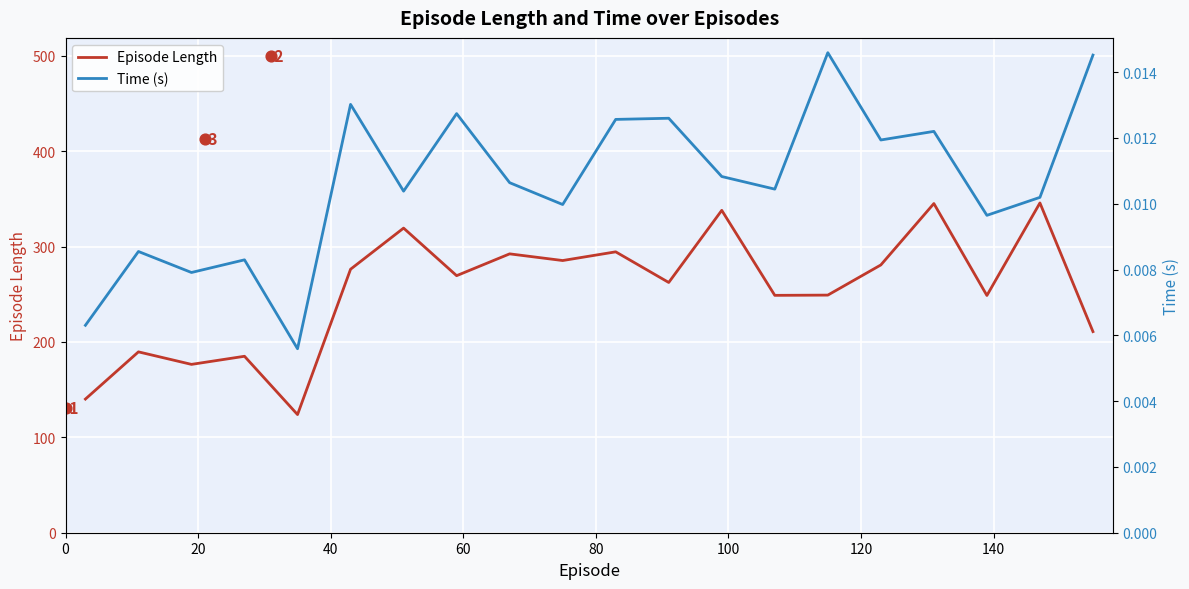

What are all the series names shown in the legend?

Episode Length, Time (s)